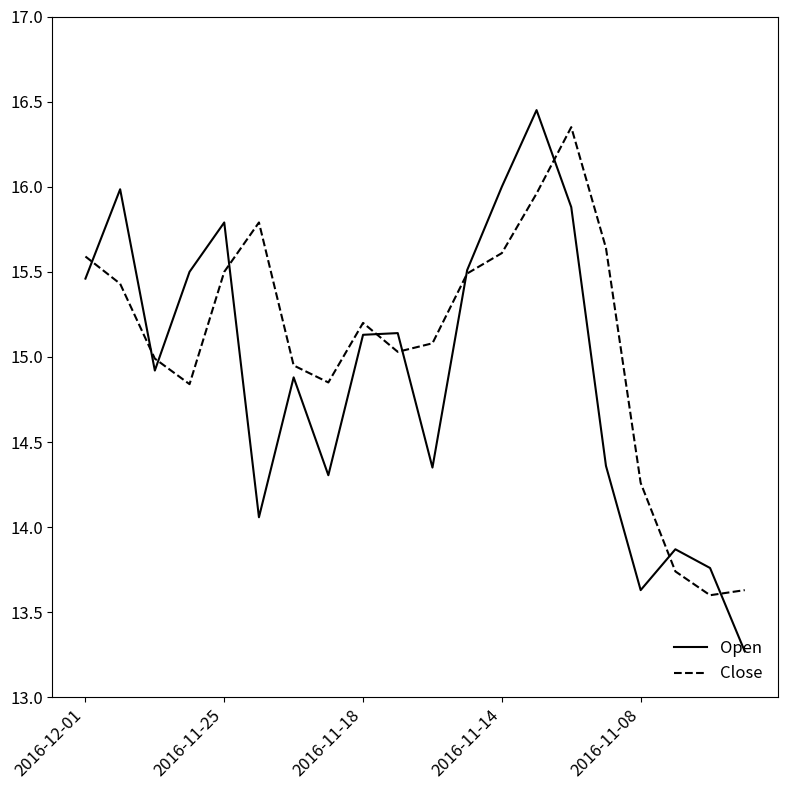

In Close, how many points are lower than both neighbors (excluding endpoints)?

4